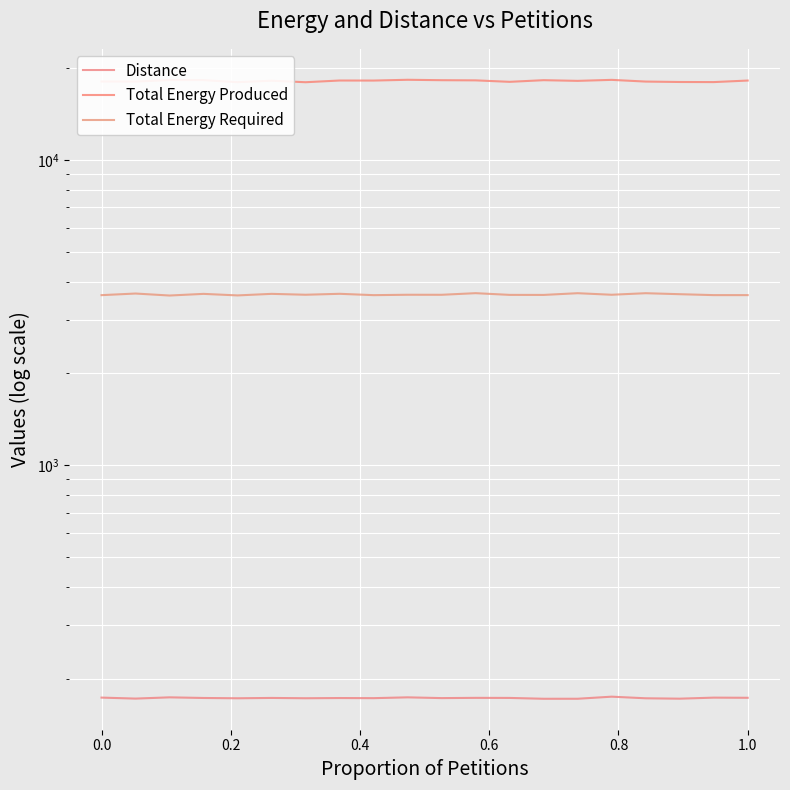

Is this an area chart (filled region under the line)?

No